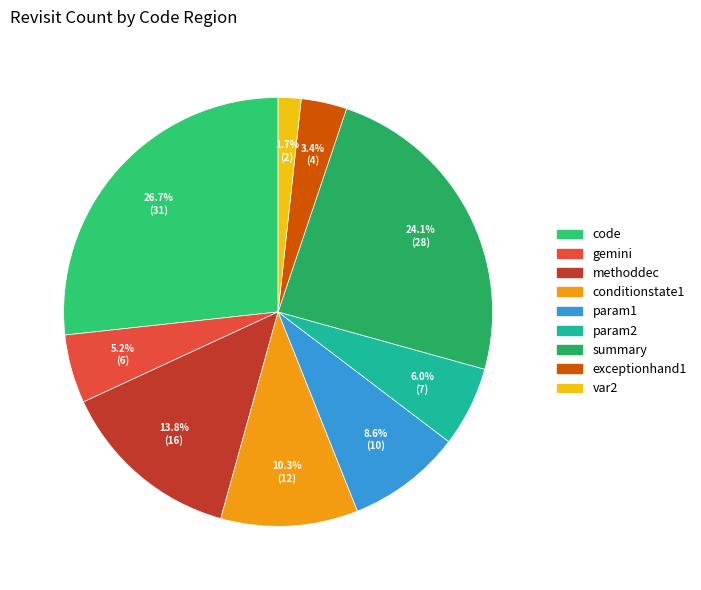

Count the number of slices in the pie.

9